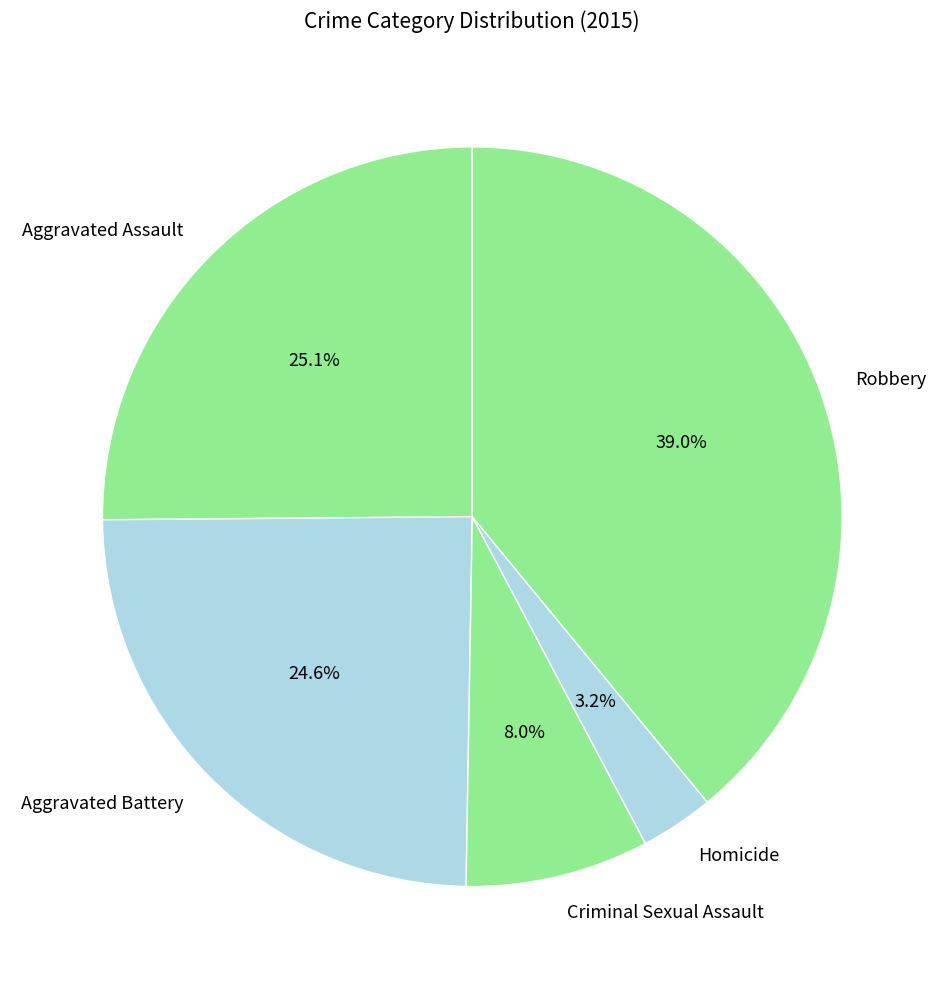

To the nearest percent, what portion does Aggravated Battery represent?

25%